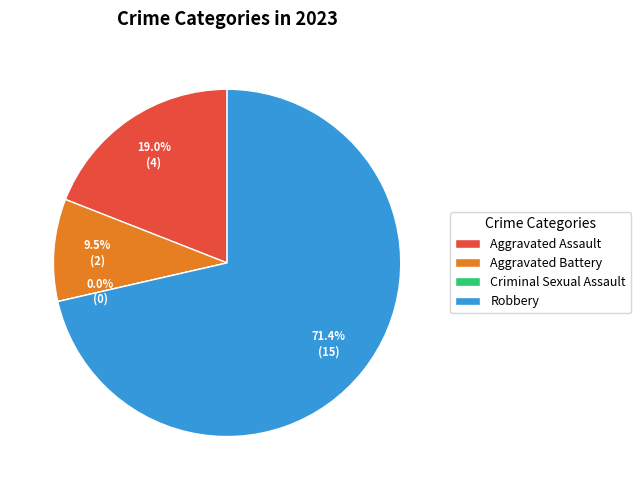

Is it true that Aggravated Battery is 1% of the pie?

False